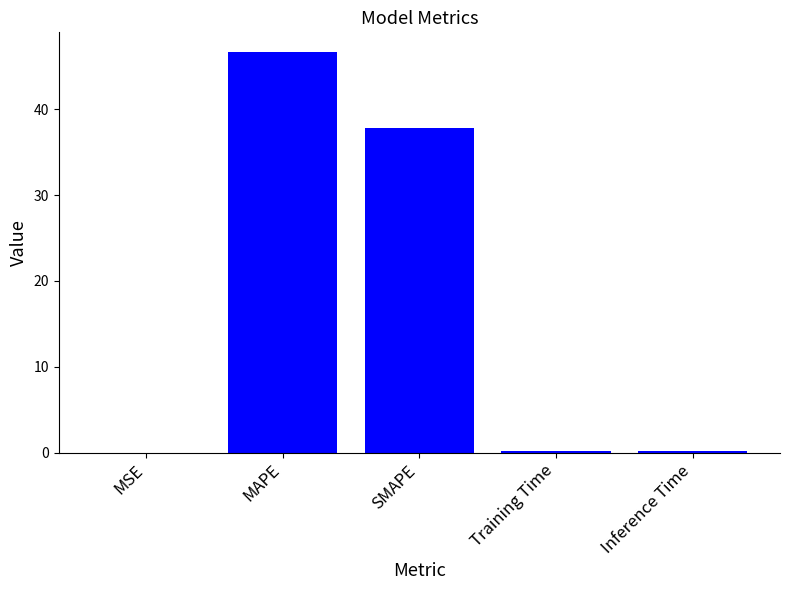

Where is the data nearest to the value 23?

SMAPE